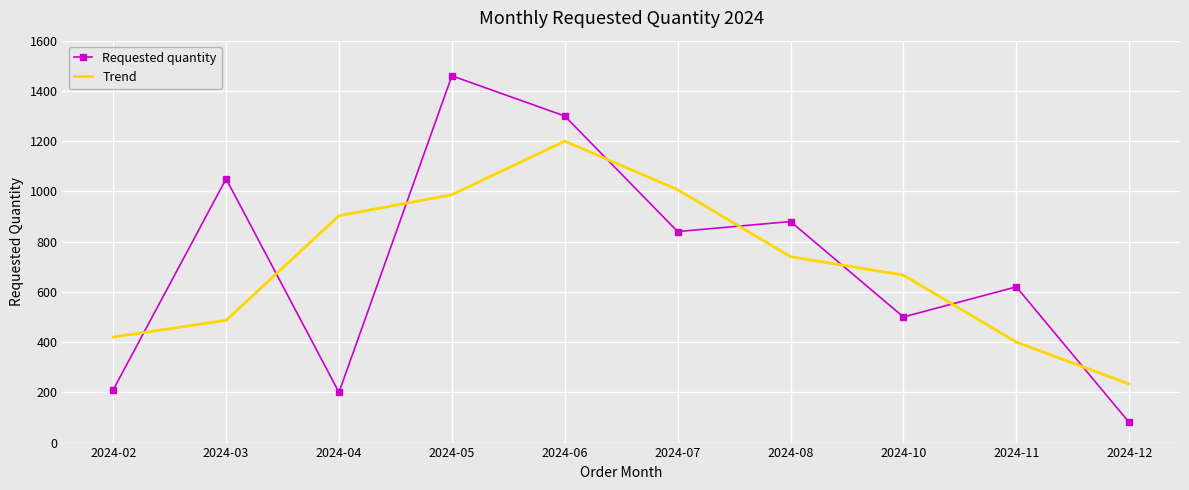

List the series in order of their peak value, lowest first.

Trend, Requested quantity